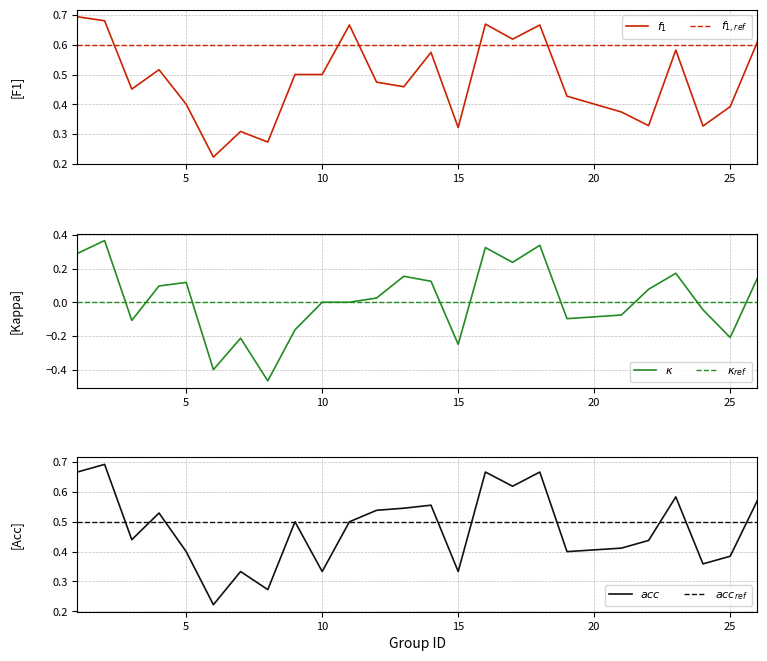

How many values in the $\kappa$ series are below 0?

10